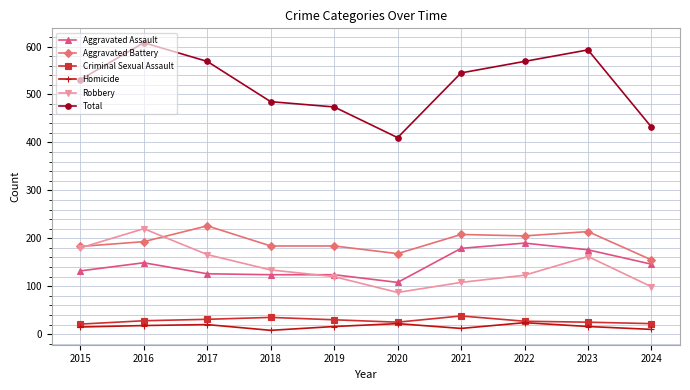

What is the spread (max minus min) of values at 2022?

545